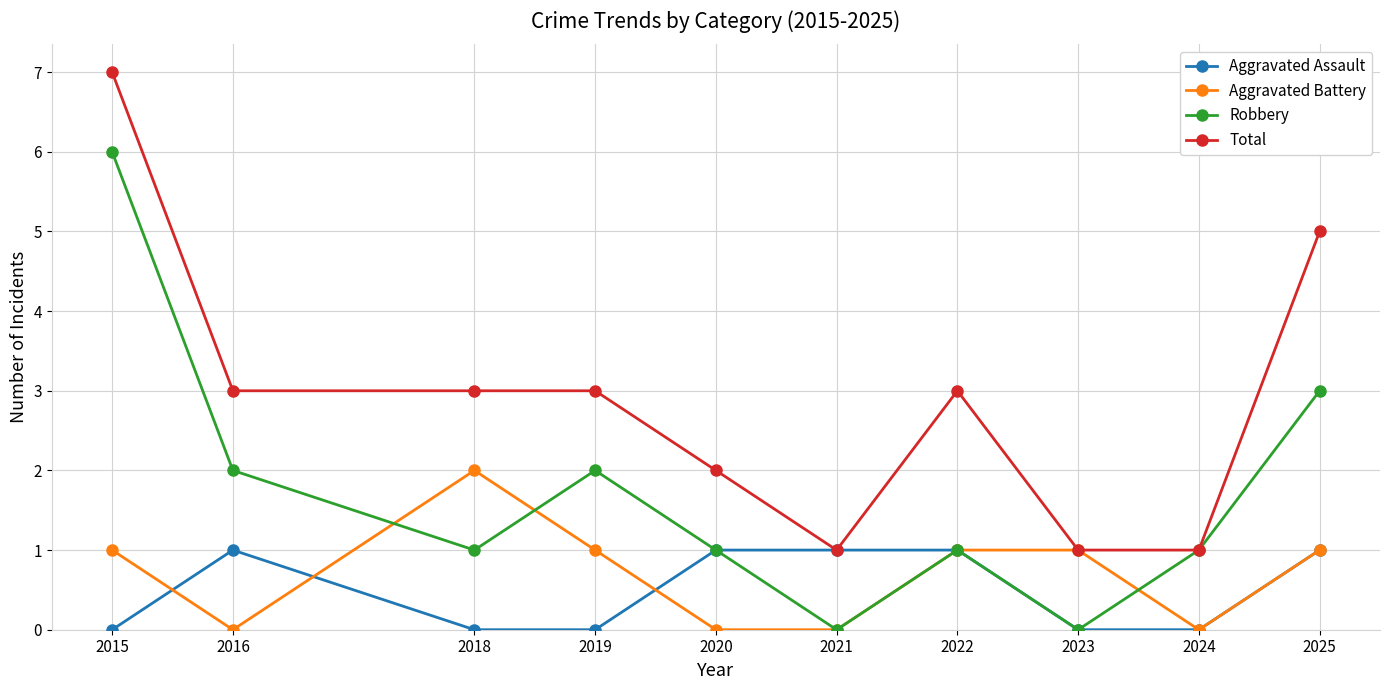

At which category is the sum across all series the highest?

2015